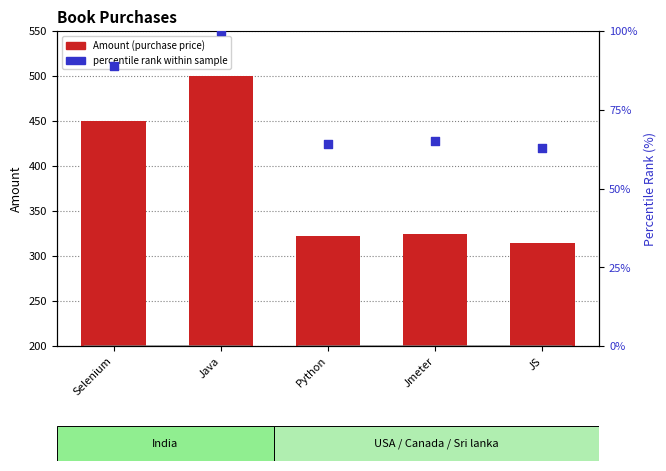

What are all the series names shown in the legend?

Amount (purchase price), percentile rank within sample